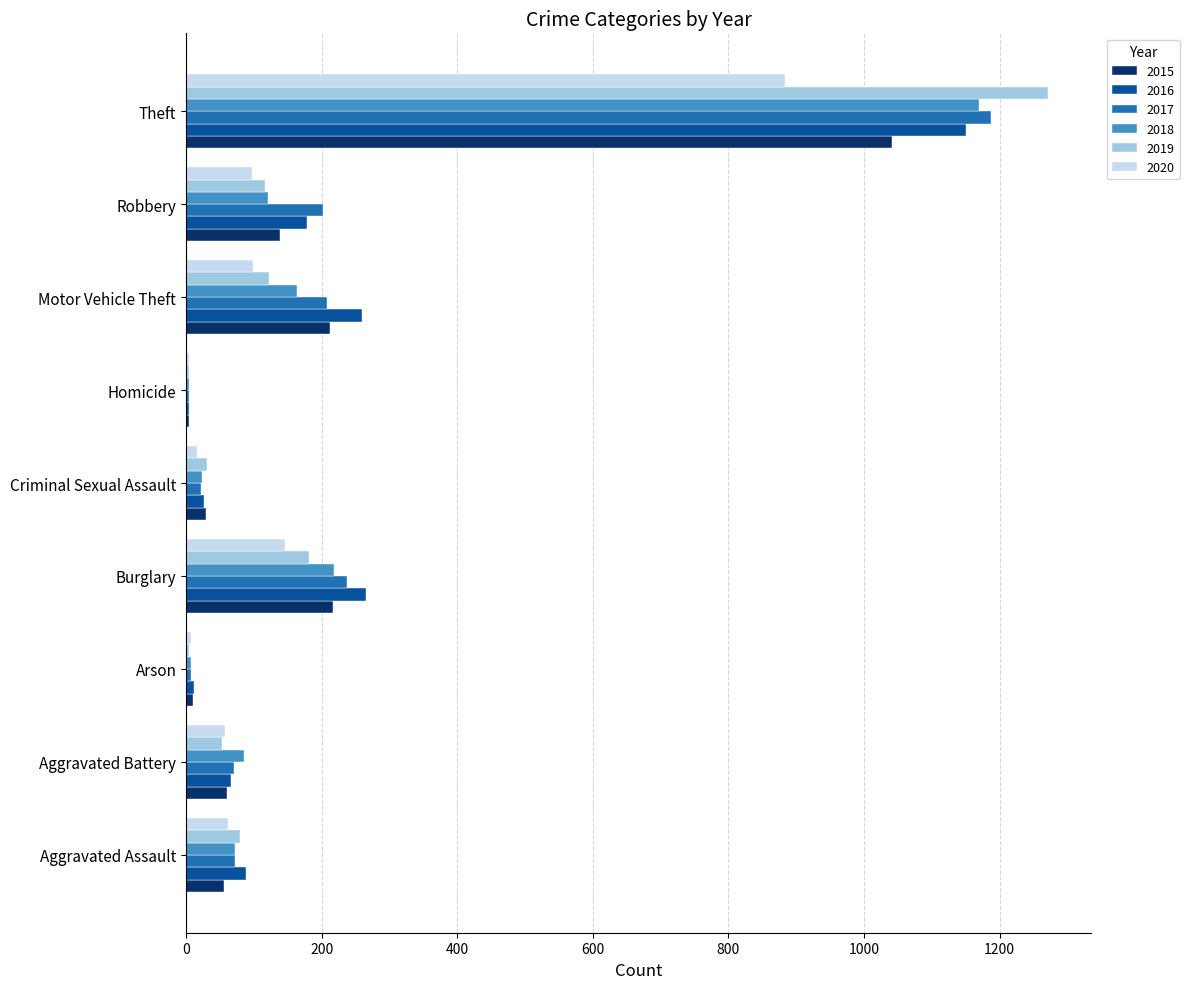

The value of 2018 at Burglary is 218. True or false?

True